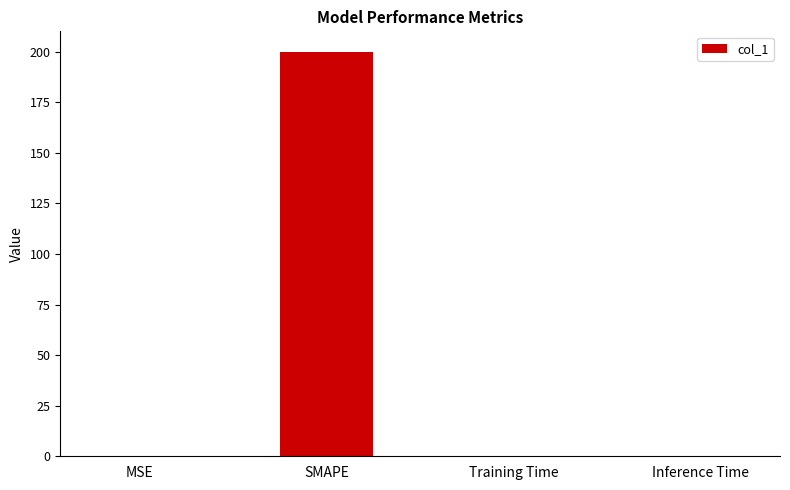

What value does the data have at SMAPE?

200.0